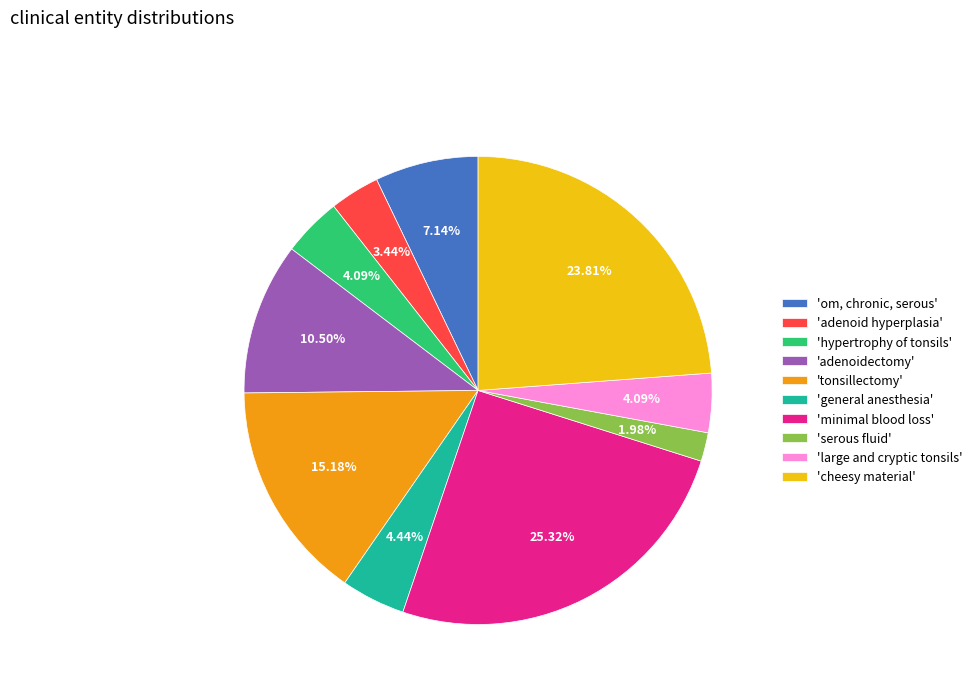

Combined, do 'minimal blood loss' and 'tonsillectomy' account for over 50%?

No